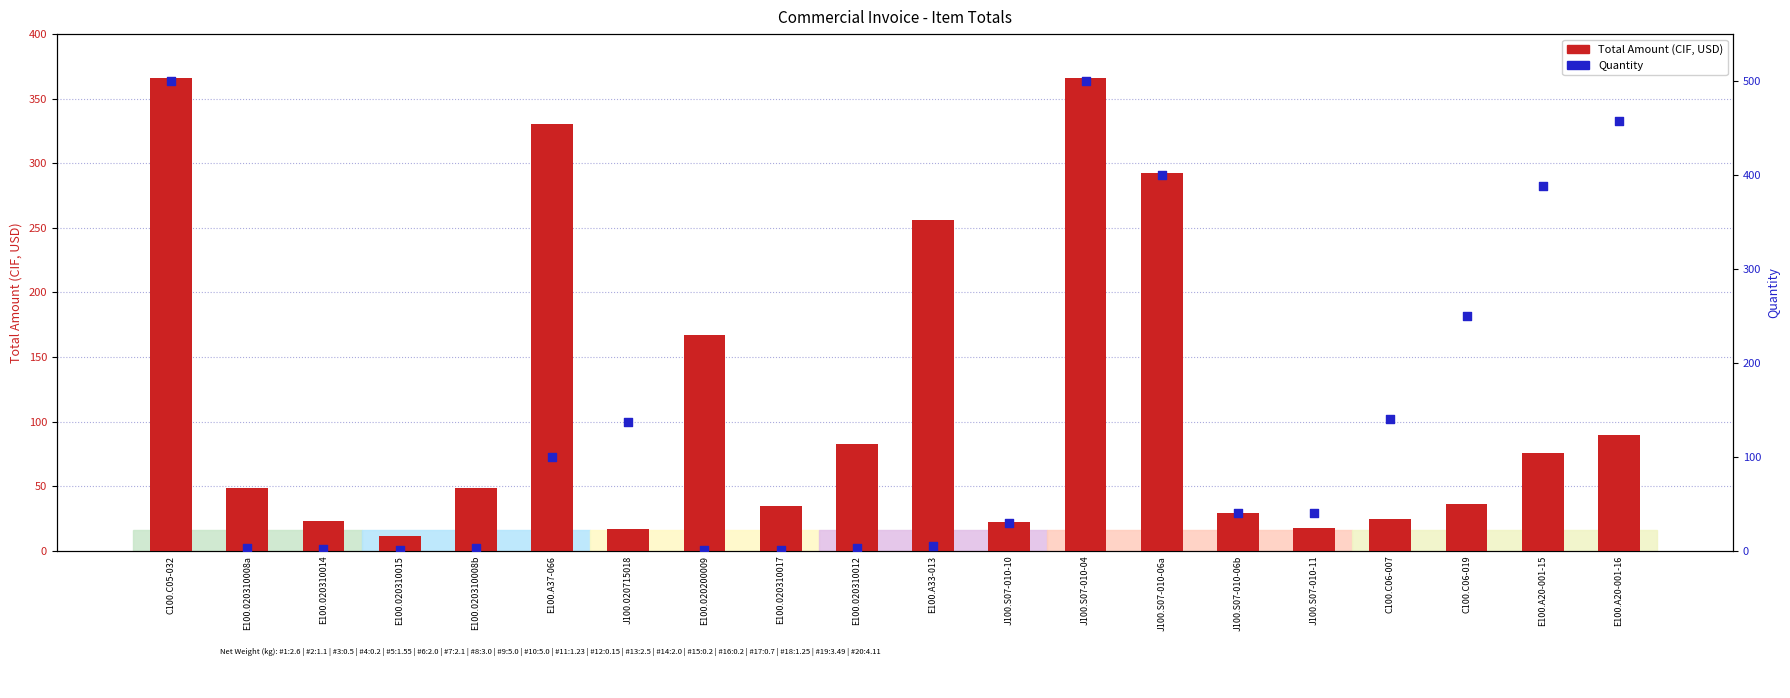

Which series reaches the maximum Y coordinate?

Quantity